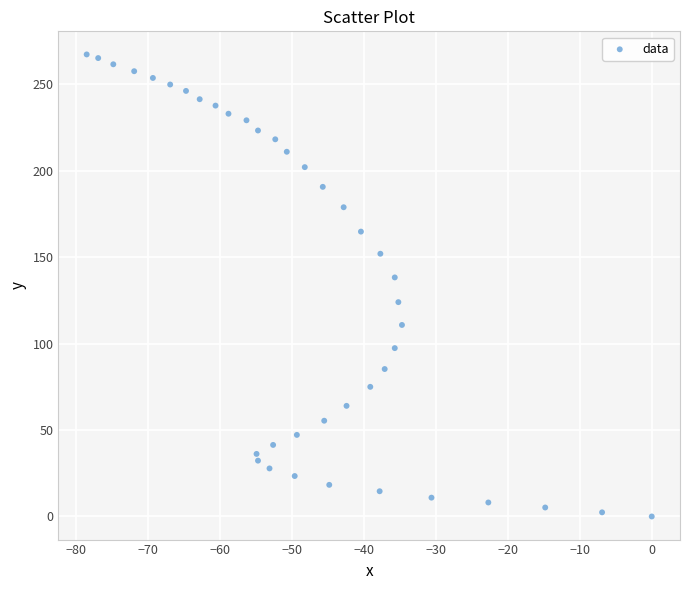

What is the range of Y values (max minus min)?

267.3